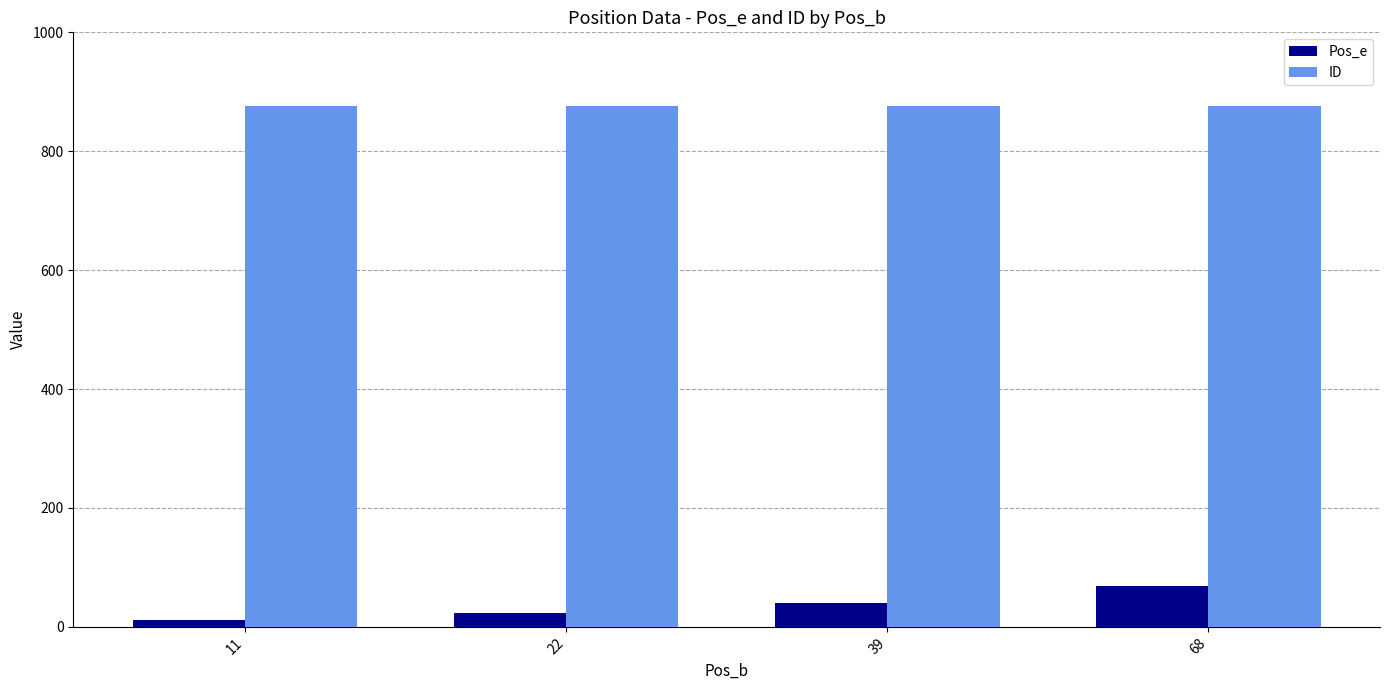

What are all the series names shown in the legend?

Pos_e, ID